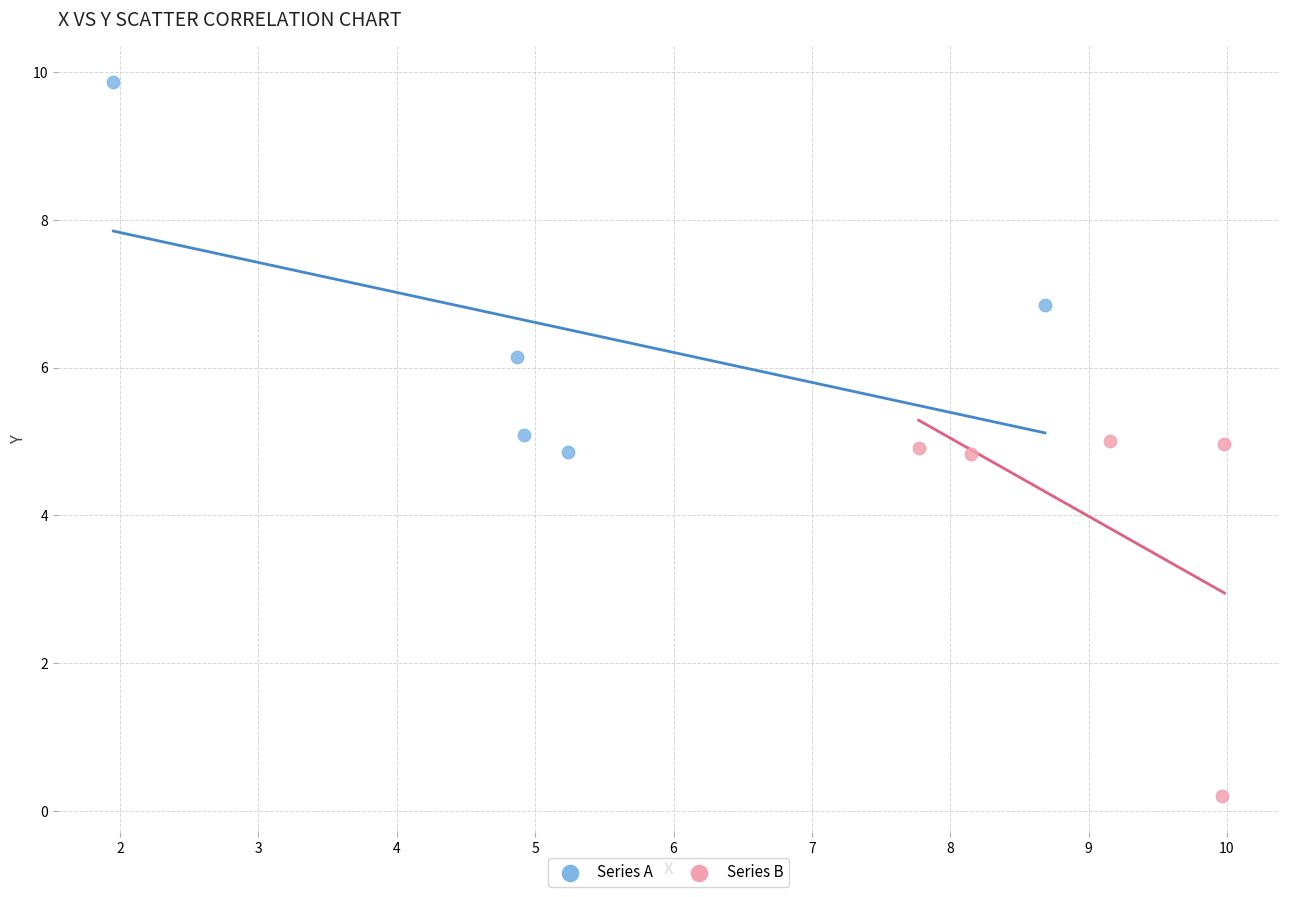

Which series reaches the minimum Y coordinate?

Series B